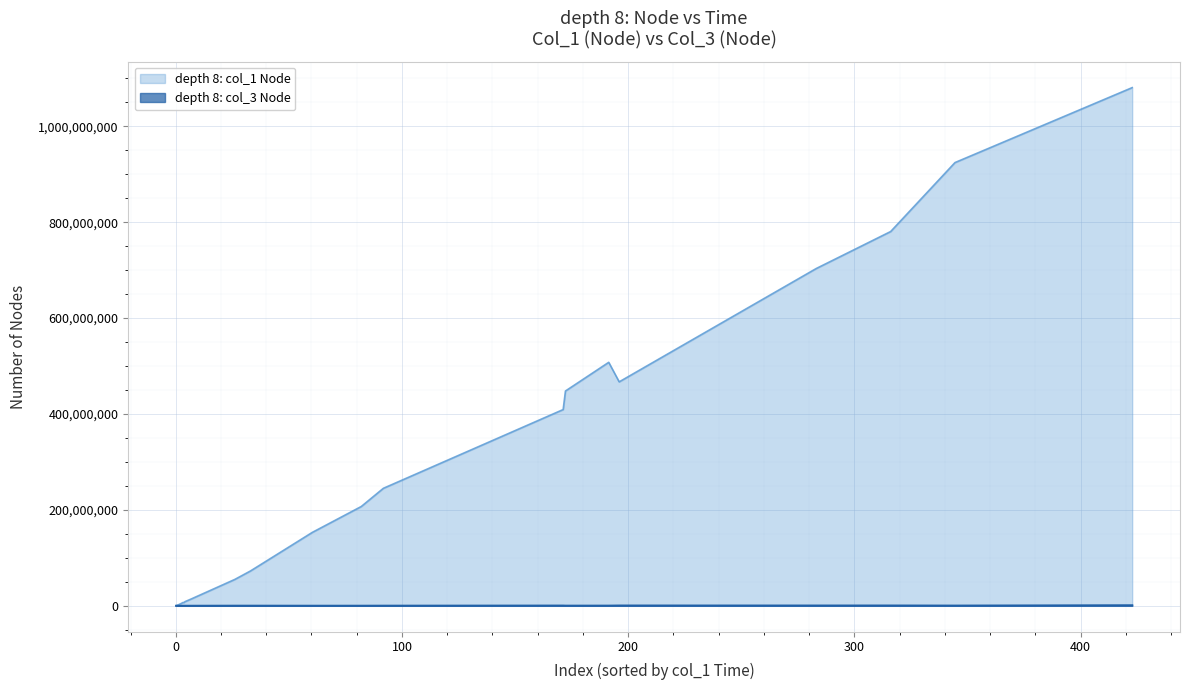

True or false: depth 8 col_1 (Node) and col_3 (Node) cross at least once.

False